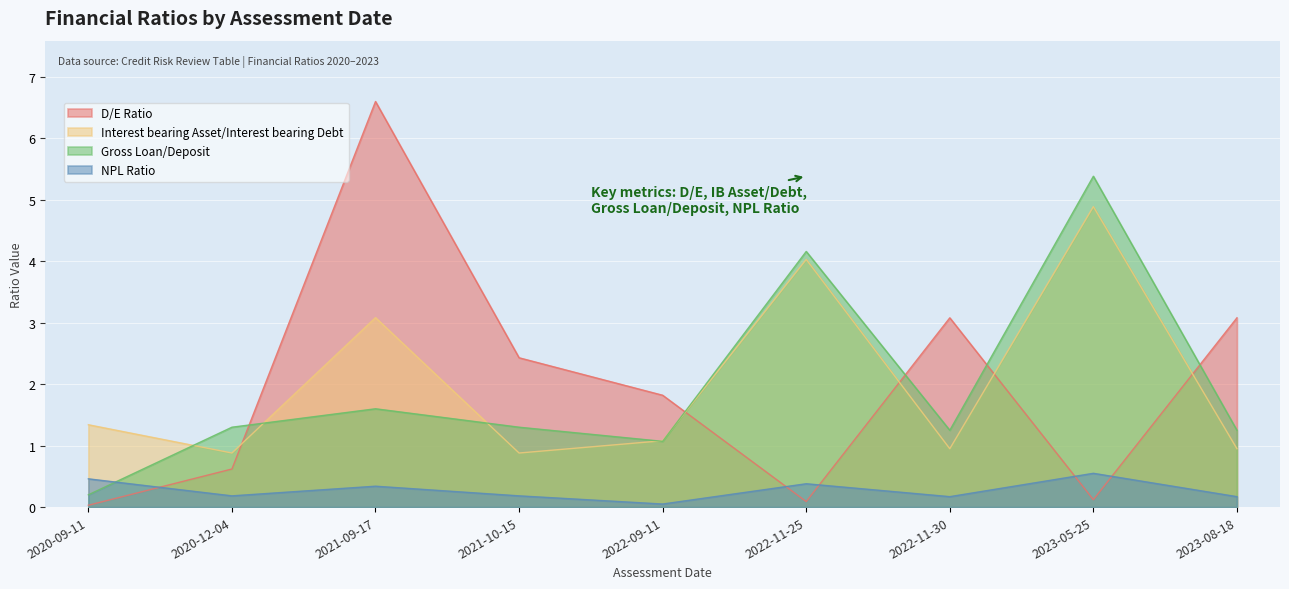

Between which two adjacent categories do D/E Ratio and Interest bearing Asset/Interest bearing Debt first intersect?

2020-12-04 and 2021-09-17